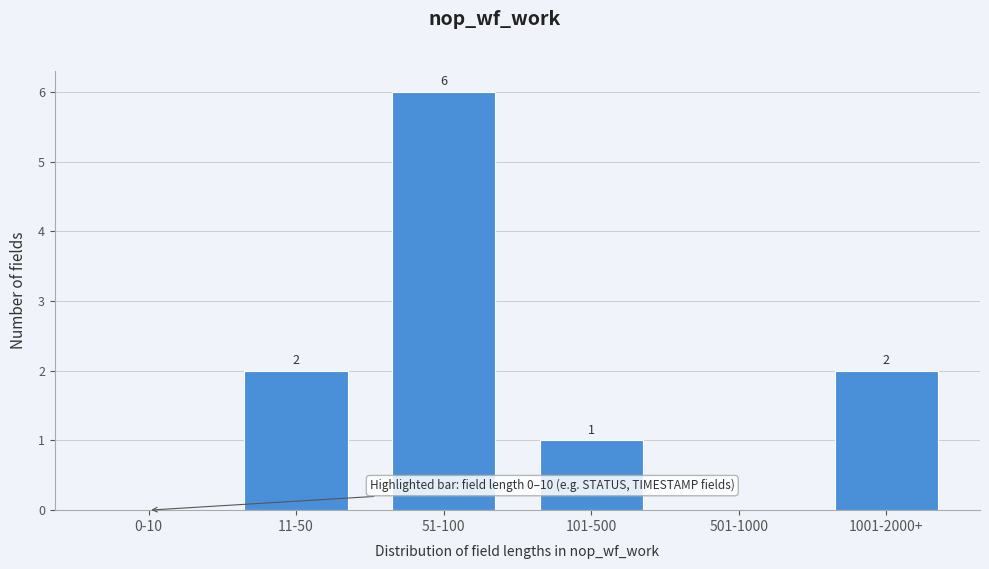

Reading left to right, extract all data points from this chart.

0-10=0	11-50=2	51-100=6	101-500=1	501-1000=0	1001-2000+=2